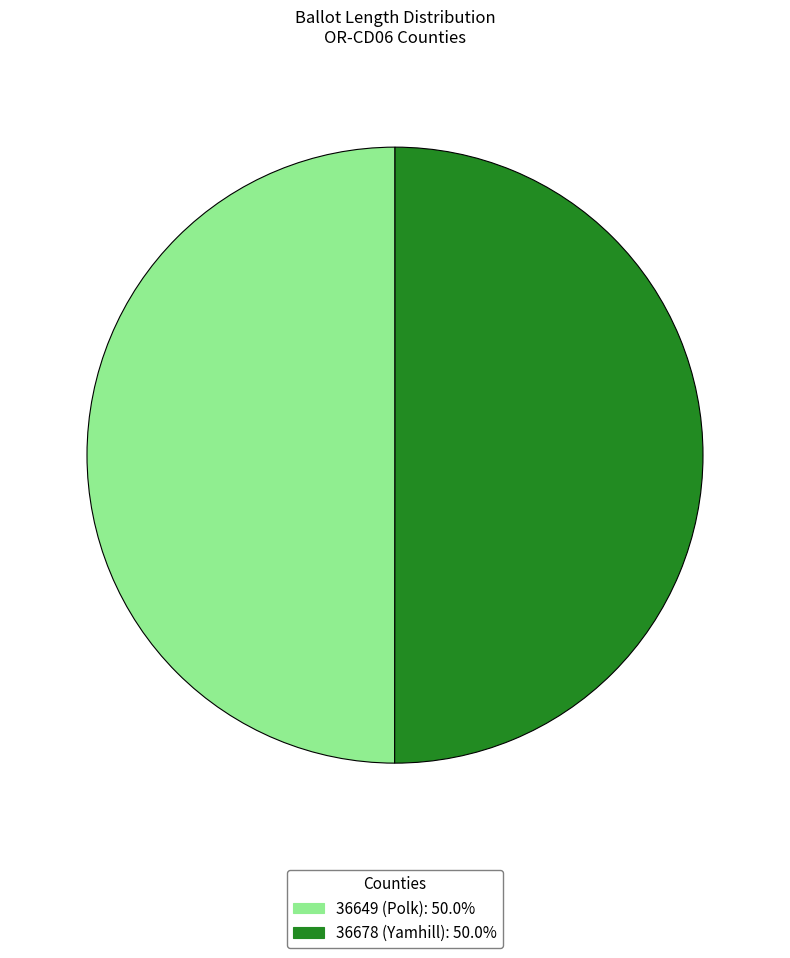

Approximately how many times larger is the value at 36678 (Yamhill) compared to 36649 (Polk)?

1.0